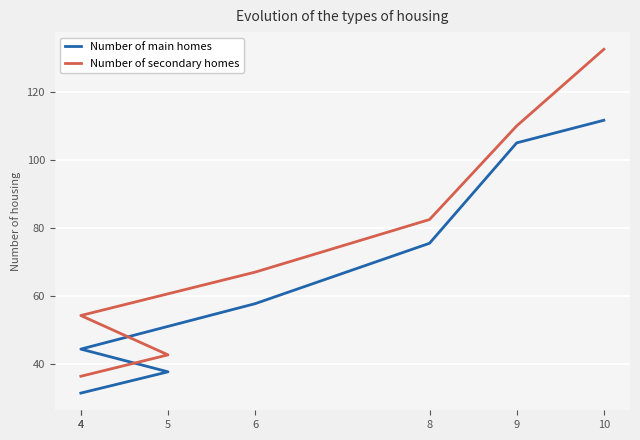

What is the total value across all series at 9?

215.3